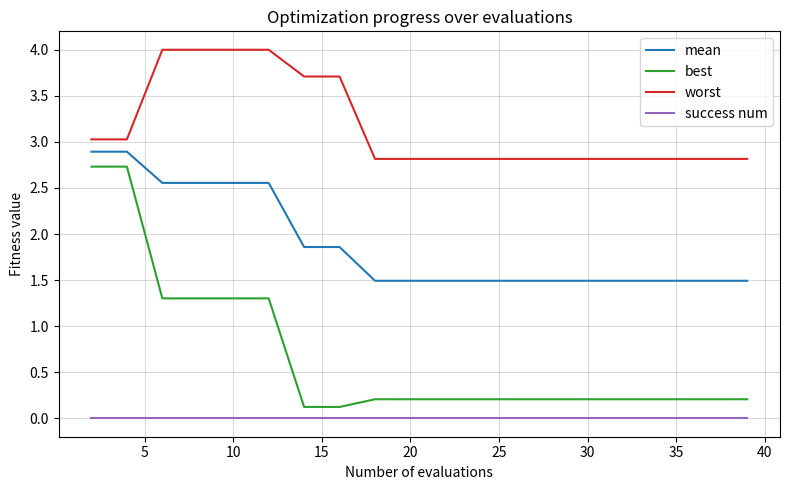

Rank the series by their average value, from lowest to highest.

success num, best, mean, worst